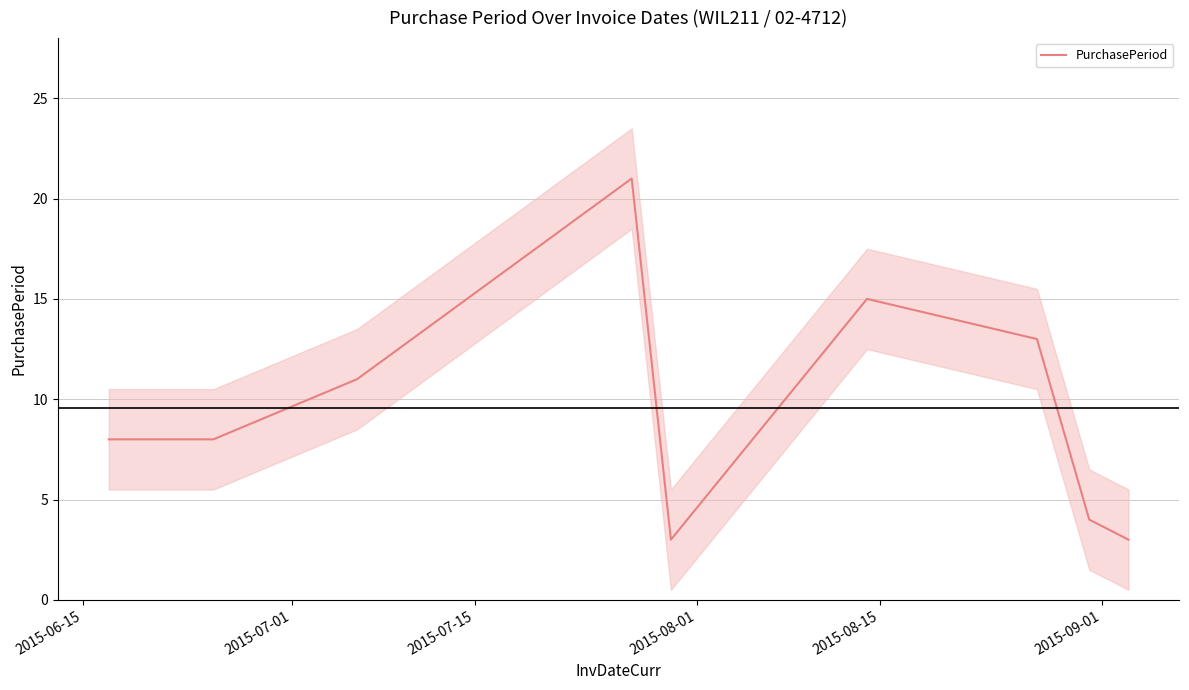

What is the value of the 9th point from the left?

3